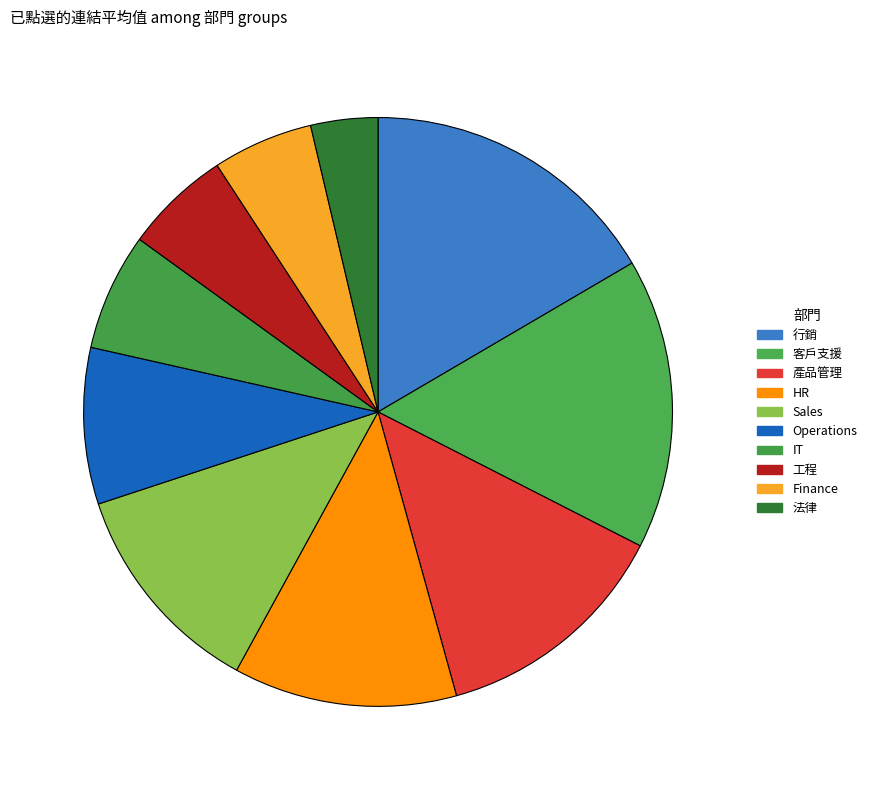

True or false: 工程 accounts for 6% of the total.

True